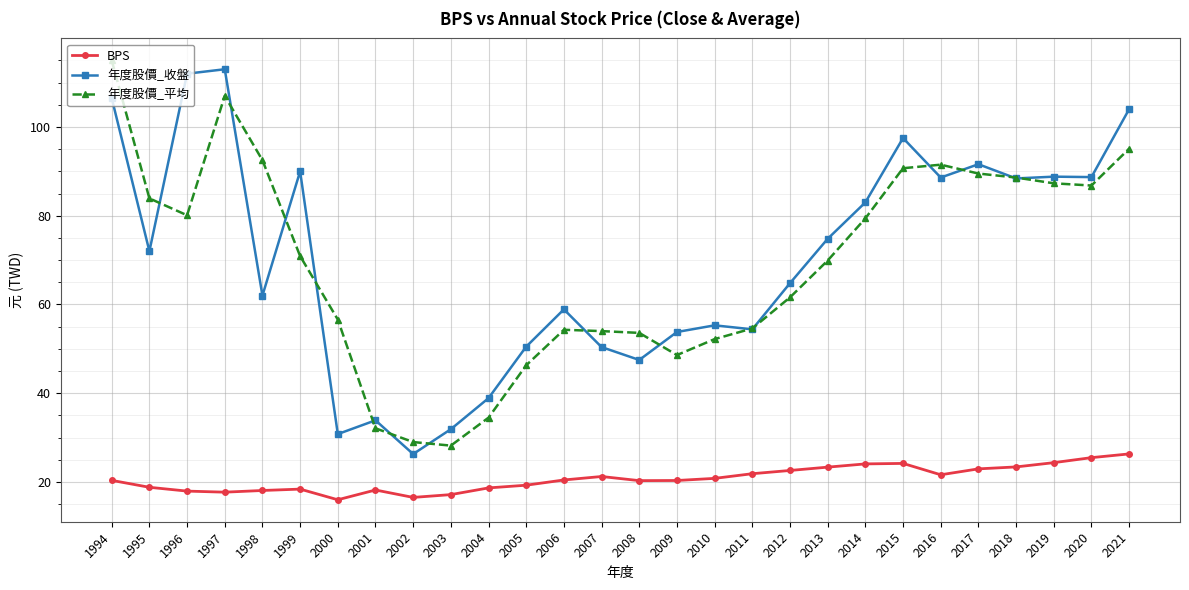

At which label is 年度股價_平均 closest to 71?

1999